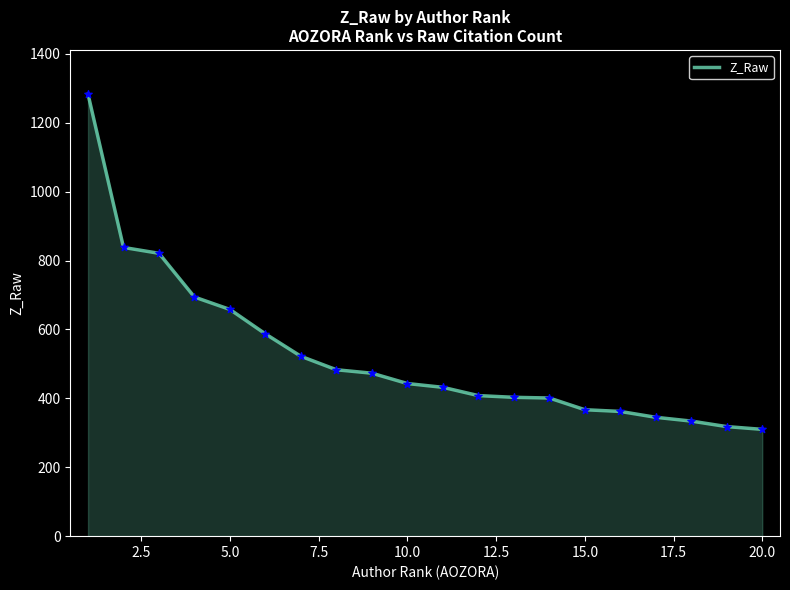

What is the maximum value shown in the chart?

1283